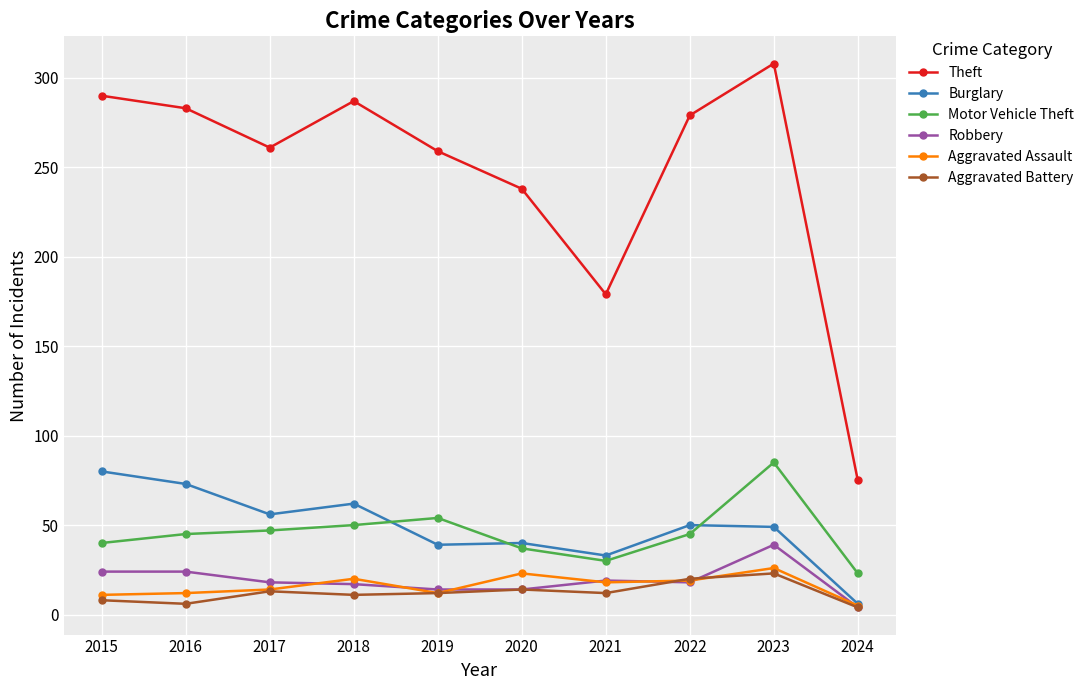

What is the average value of the Theft series?

246